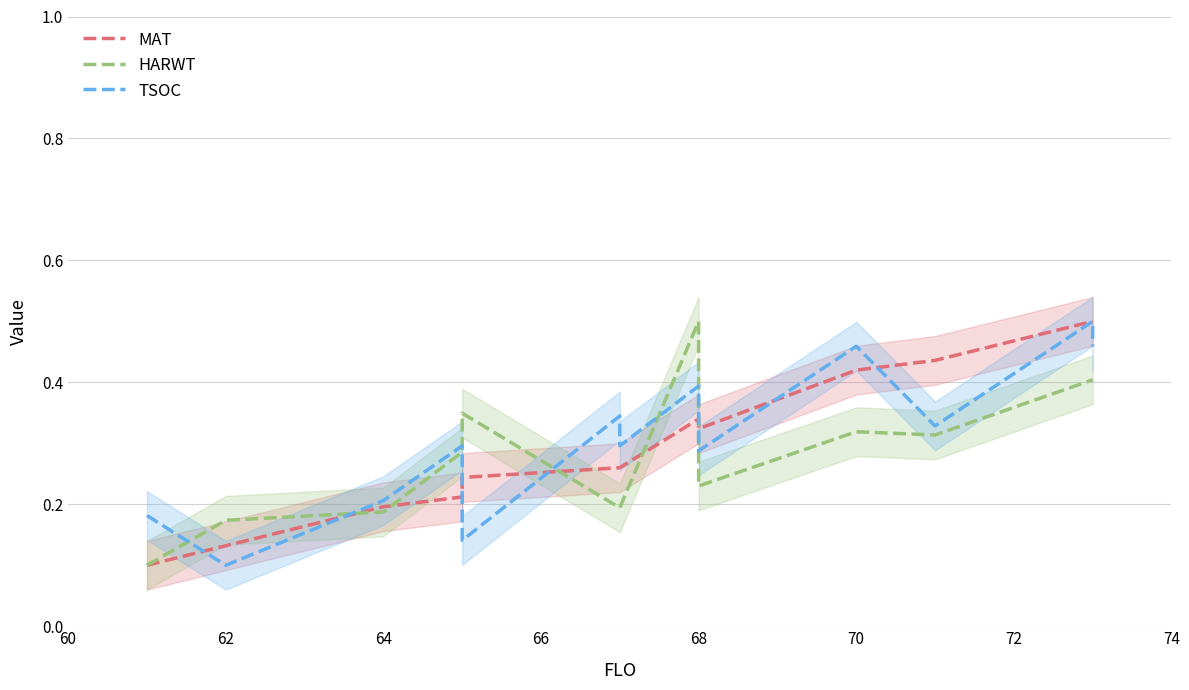

Is the value of TSOC at 12 greater than the value of HARWT at 62?

Yes